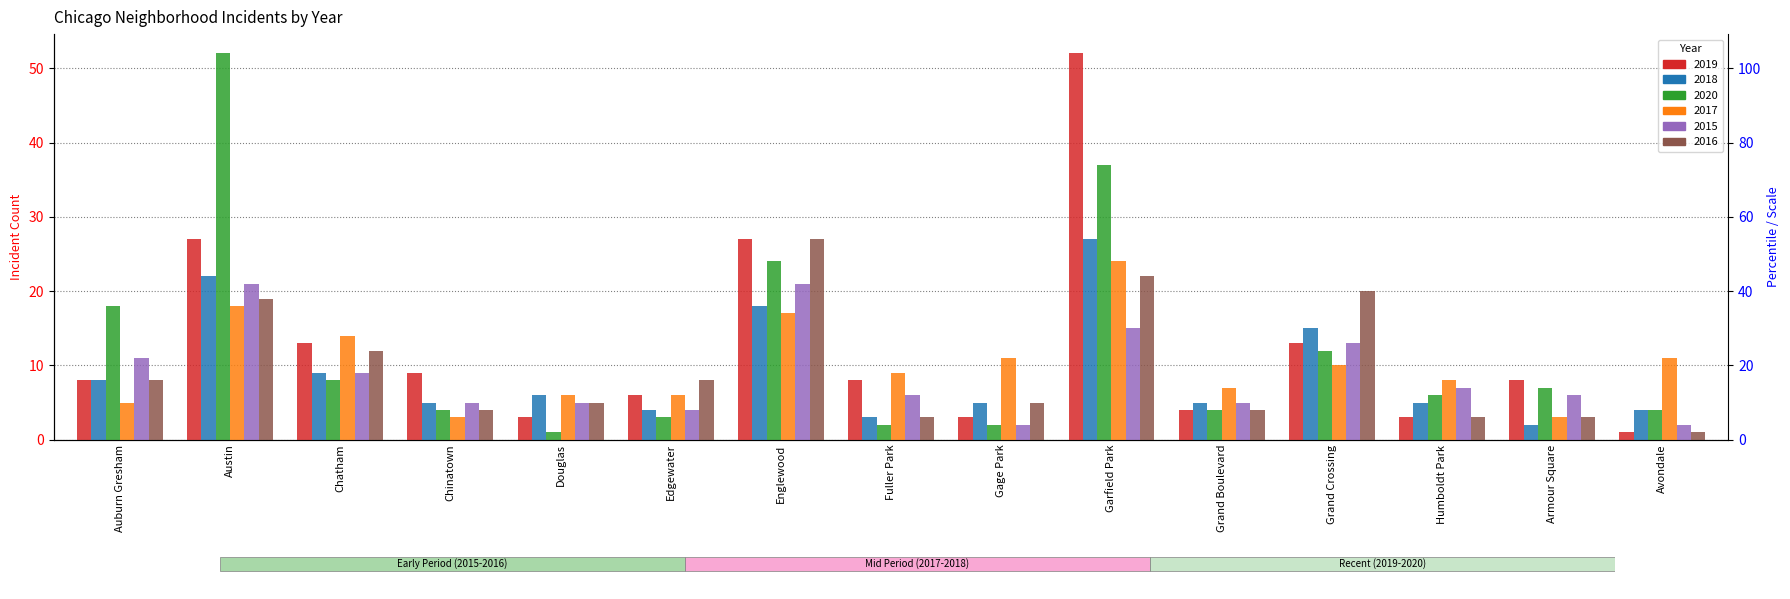

At which category is the sum across all series the highest?

Garfield Park